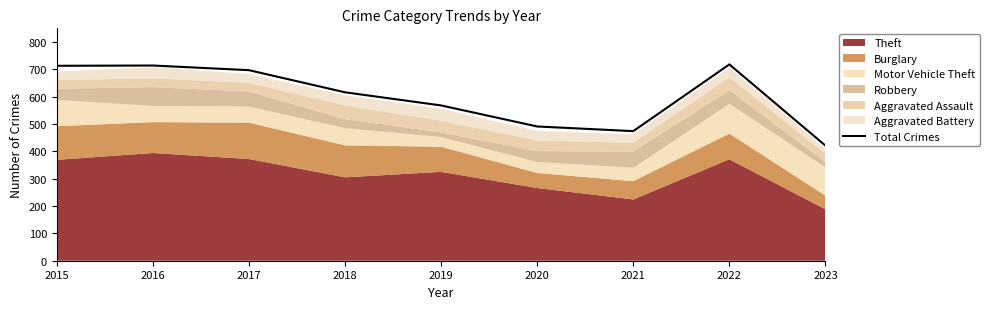

True or false: there are more than 1 points higher than both neighbors.

True